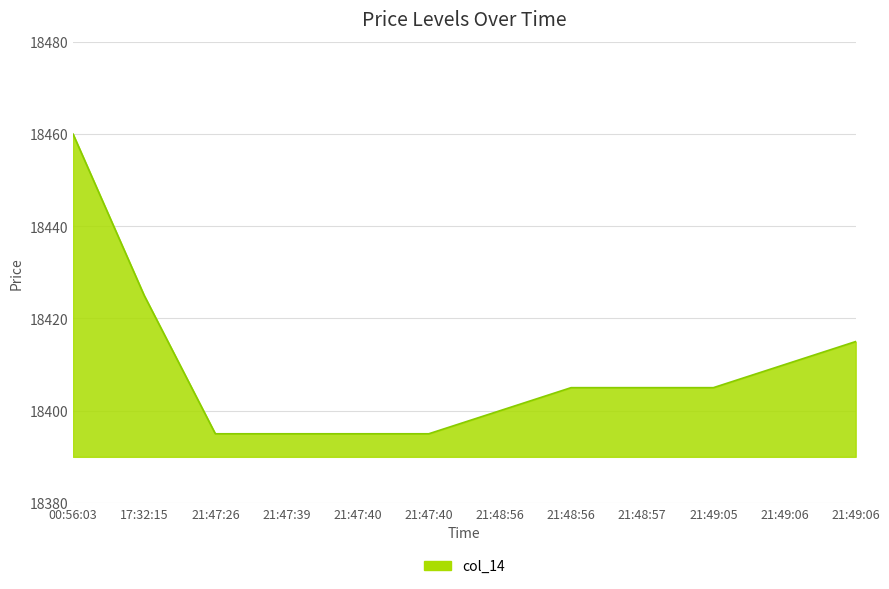

What is the label of the 6th point from the right?

21:48:56